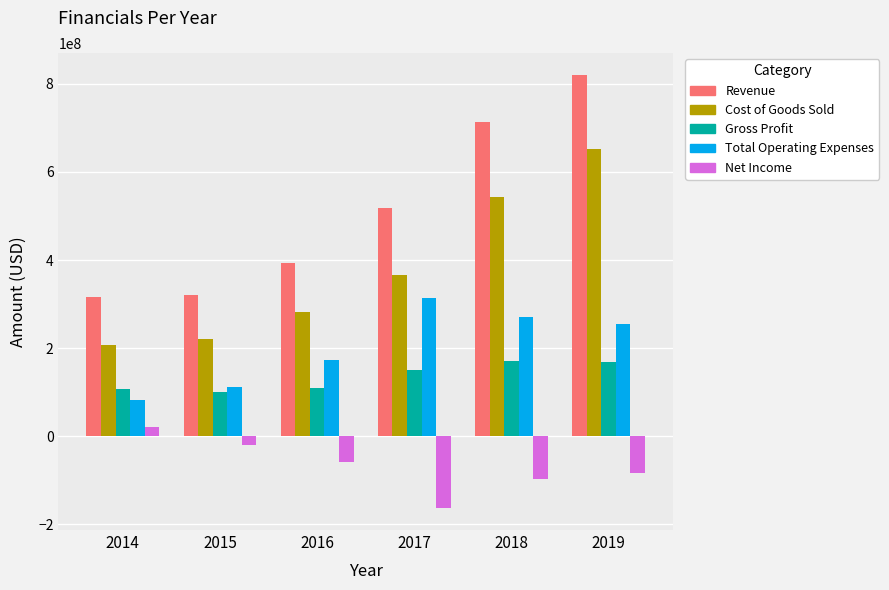

Where is Net Income nearest to the value -71844000?

2019